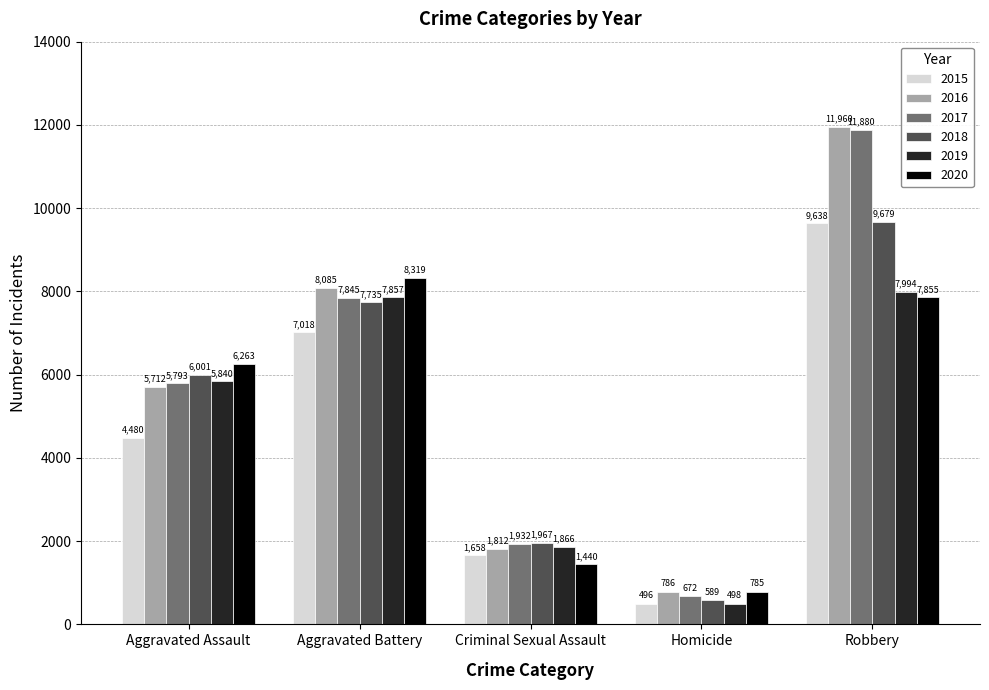

Reading right to left, what are all the values shown in this chart?

2015: Robbery=9638	Homicide=496	Criminal Sexual Assault=1658	Aggravated Battery=7018	Aggravated Assault=4480
2016: Robbery=11960	Homicide=786	Criminal Sexual Assault=1812	Aggravated Battery=8085	Aggravated Assault=5712
2017: Robbery=11880	Homicide=672	Criminal Sexual Assault=1932	Aggravated Battery=7845	Aggravated Assault=5793
2018: Robbery=9679	Homicide=589	Criminal Sexual Assault=1967	Aggravated Battery=7735	Aggravated Assault=6001
2019: Robbery=7994	Homicide=498	Criminal Sexual Assault=1866	Aggravated Battery=7857	Aggravated Assault=5840
2020: Robbery=7855	Homicide=785	Criminal Sexual Assault=1440	Aggravated Battery=8319	Aggravated Assault=6263